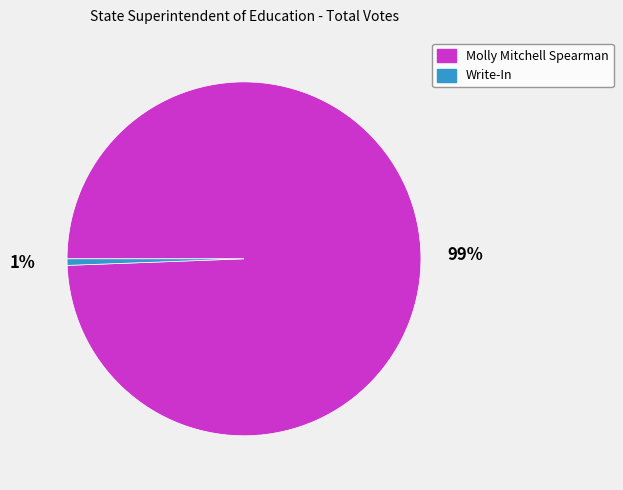

Rank the categories by value from highest to lowest.

Molly Mitchell Spearman, Write-In